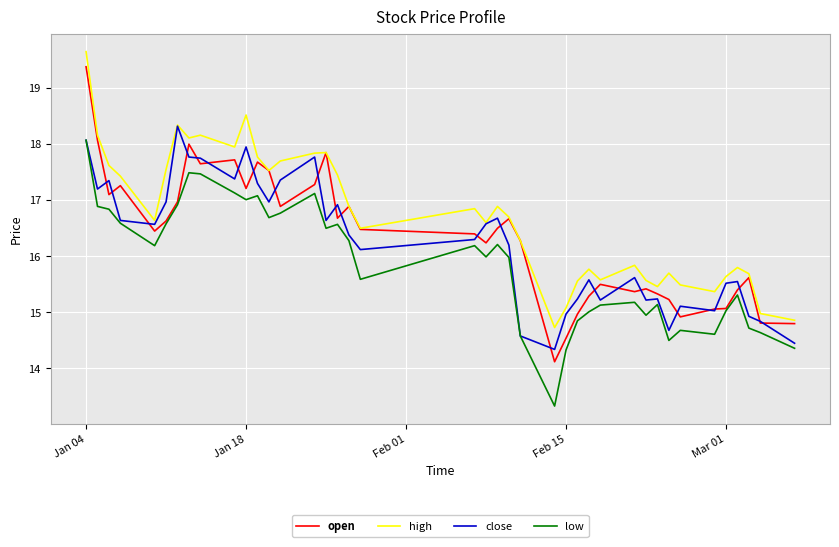

Which series has the largest total across all categories?

high